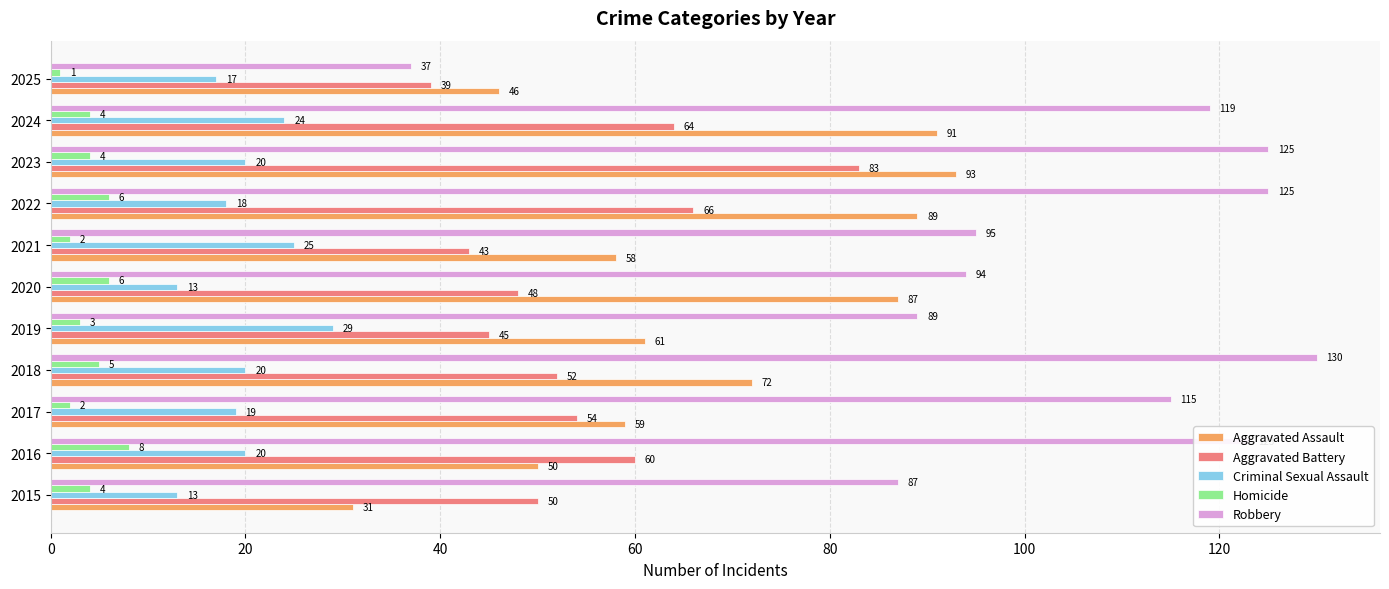

What are all the series names shown in the legend?

Aggravated Assault, Aggravated Battery, Criminal Sexual Assault, Homicide, Robbery